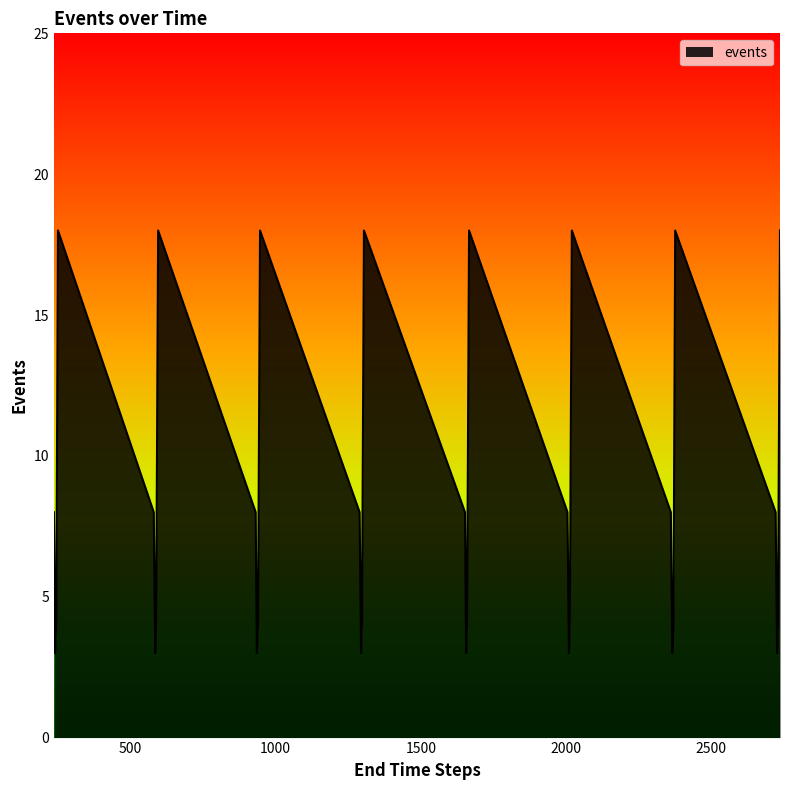

Reading left to right, extract all data points from this chart.

8	3	4	18	8	3	4	18	8	3	4	18	8	3	4	18	8	3	4	18	8	3	4	18	8	3	4	18	8	3	4	18